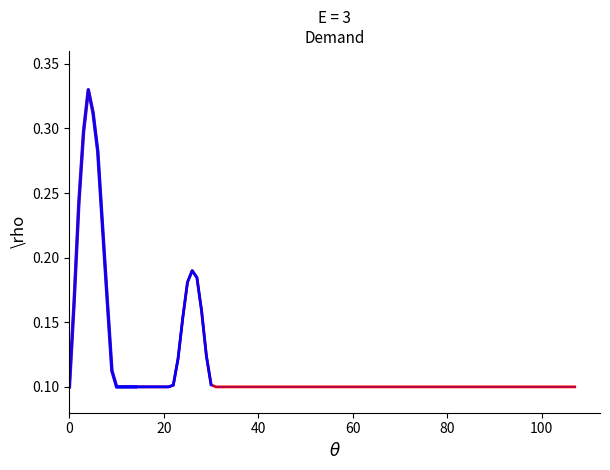

List the labels in order of value, smallest first.

0, 11, 12, 13, 14, 15, 16, 17, 18, 19, 20, 21, 31, 101, 102, 103, 104, 105, 106, 107, 10, 22, 30, 9, 23, 29, 24, 28, 1, 8, 25, 27, 26, 7, 2, 6, 3, 5, 4